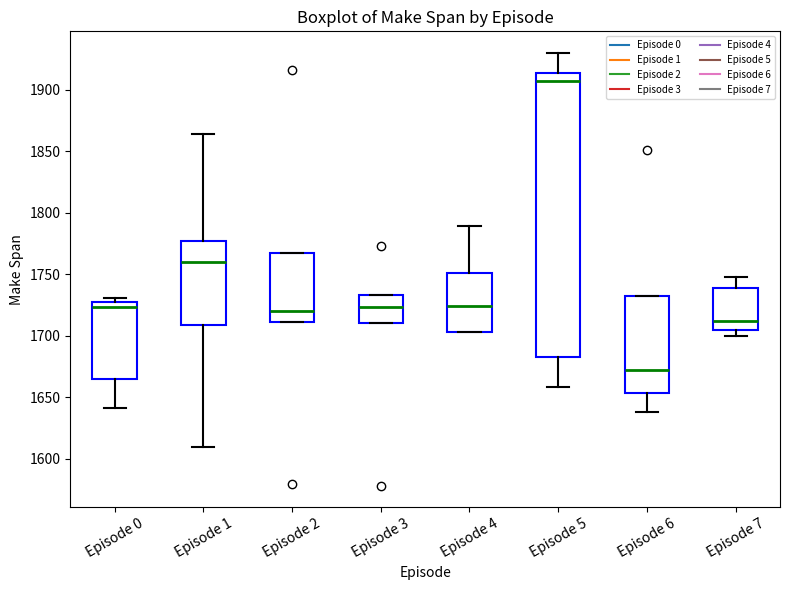

Reading left to right, transcribe this box plot: for each box, give where its median line is, the range the box spans, and where its two whiskers end, as read against the y-axis. The values are not printed on the chart, so give them approximately, as read against the axis.

Episode 0: median 1725 (just below the box's upper edge), box 1665 to 1725, whiskers 1640 to 1730
Episode 1: median 1760, box 1710 to 1775, whiskers 1610 to 1865
Episode 2: median 1720, box 1710 to 1765, whiskers 1710 to 1765
Episode 3: median 1725, box 1710 to 1735, whiskers 1710 to 1735
Episode 4: median 1725, box 1705 to 1750, whiskers 1705 to 1790
Episode 5: median 1905, box 1685 to 1915, whiskers 1660 to 1930
Episode 6: median 1670, box 1655 to 1730, whiskers 1640 to 1730
Episode 7: median 1710, box 1705 to 1740, whiskers 1700 to 1750